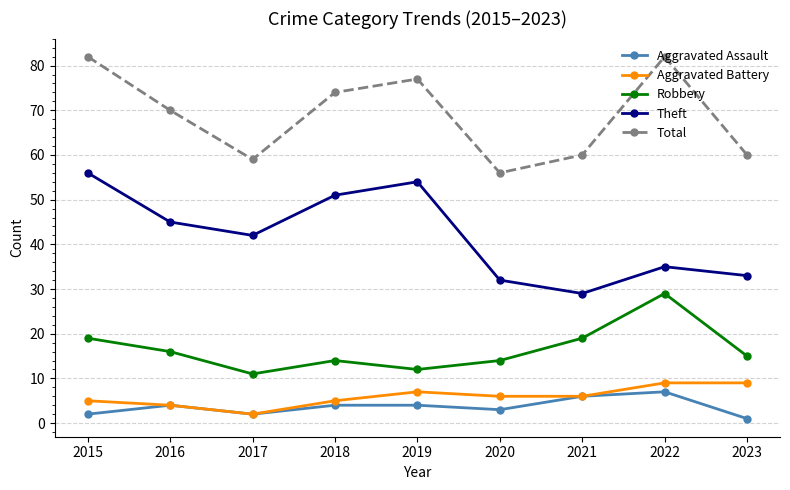

What are all the series names shown in the legend?

Aggravated Assault, Aggravated Battery, Robbery, Theft, Total